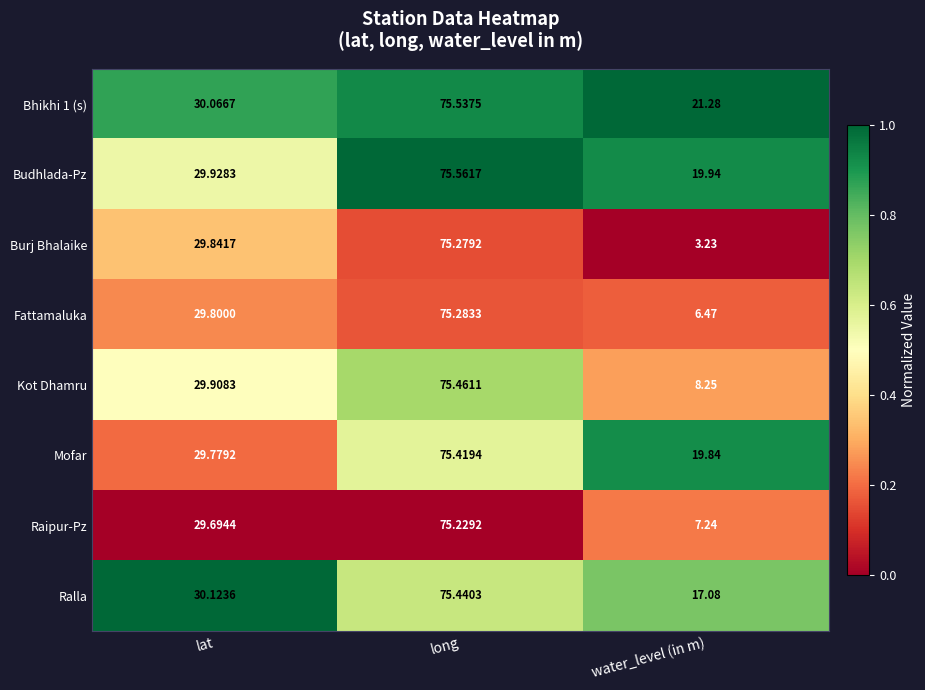

Where is Burj Bhalaike nearest to the value 39?

lat